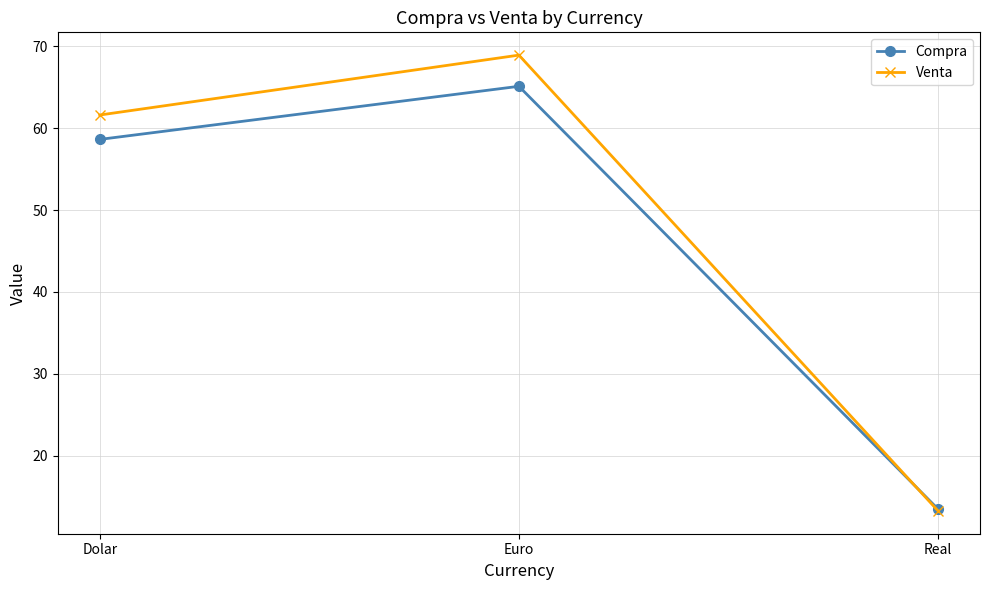

At which category is the sum across all series the highest?

Euro